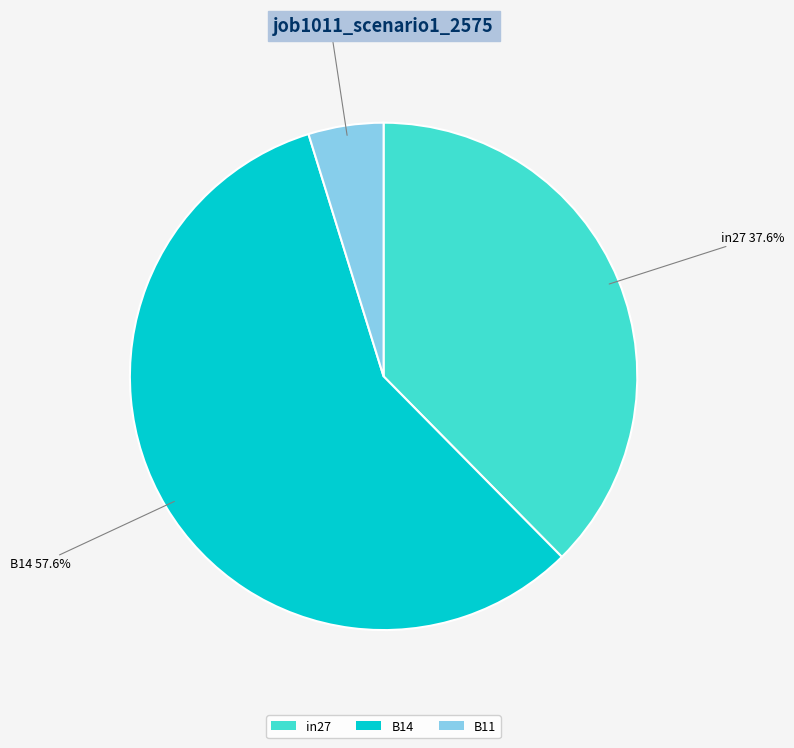

To the nearest percent, what percentage of the pie is B11?

5%